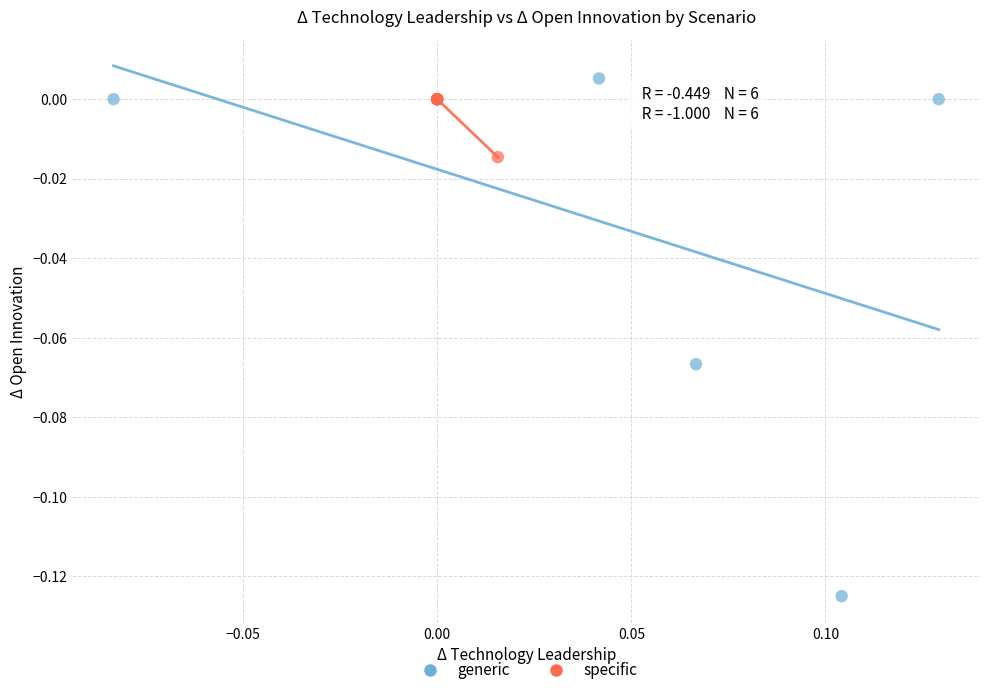

What are all the series names shown in the legend?

generic, specific